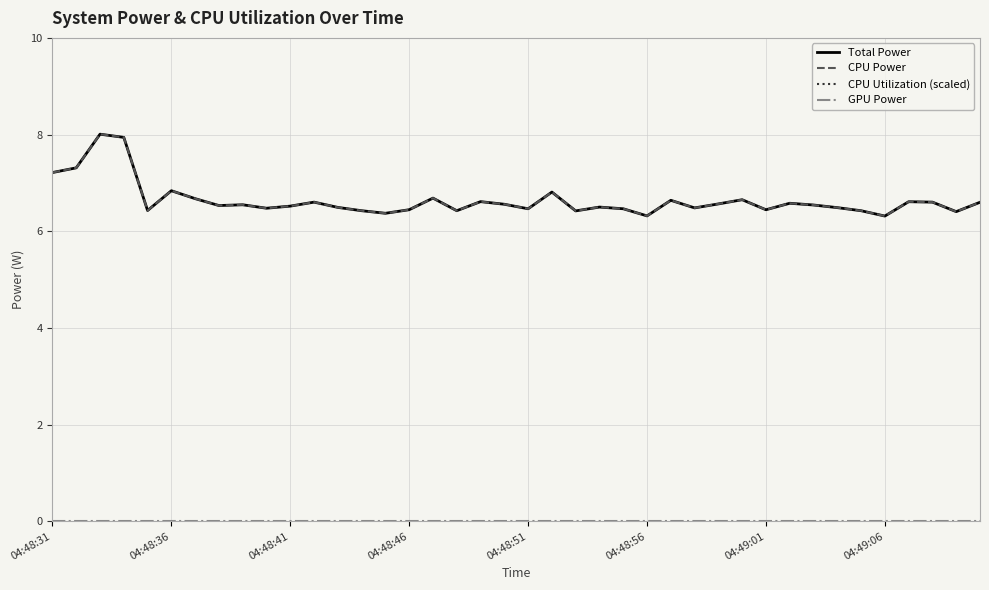

What position from the right is 26?

14